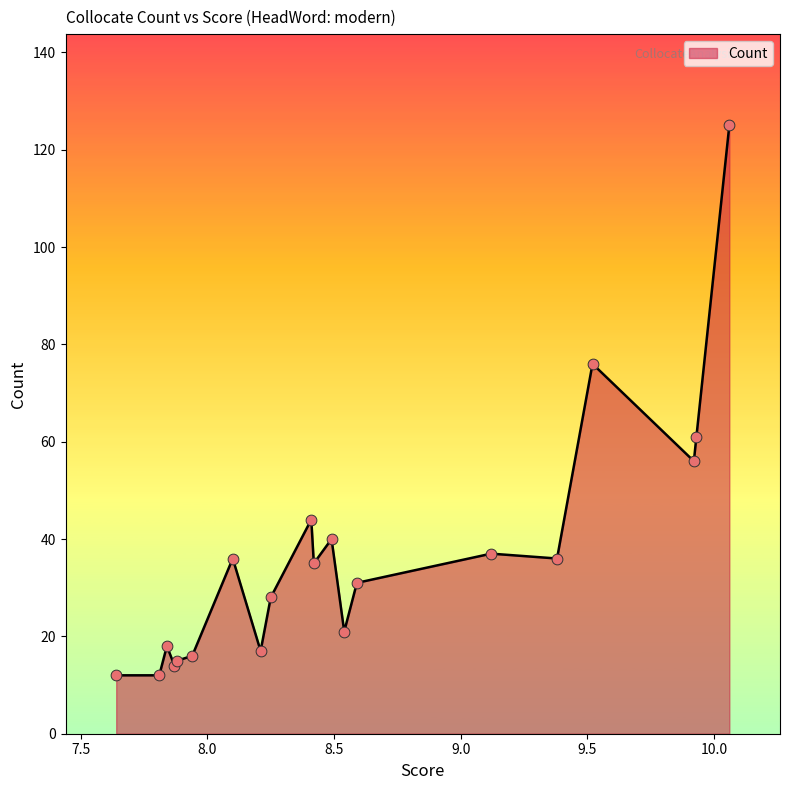

What is the smallest value displayed?

12